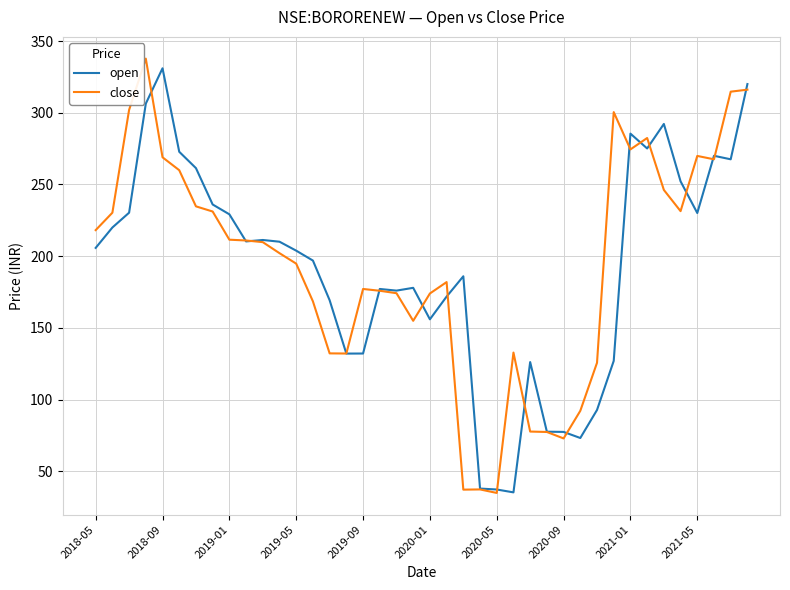

What is the maximum value for open?

331.0